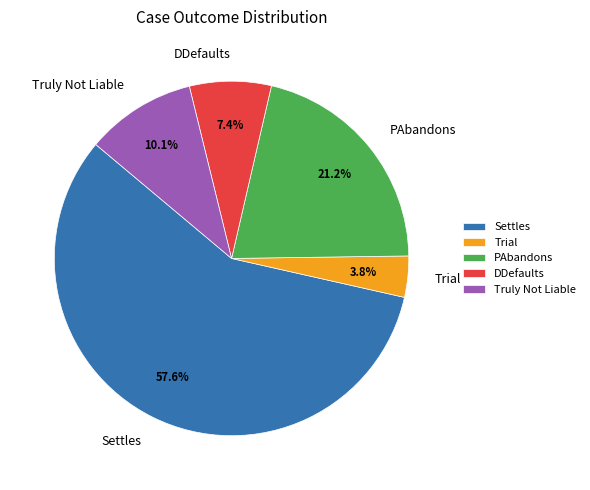

Rank the categories by value from lowest to highest.

Trial, DDefaults, Truly Not Liable, PAbandons, Settles